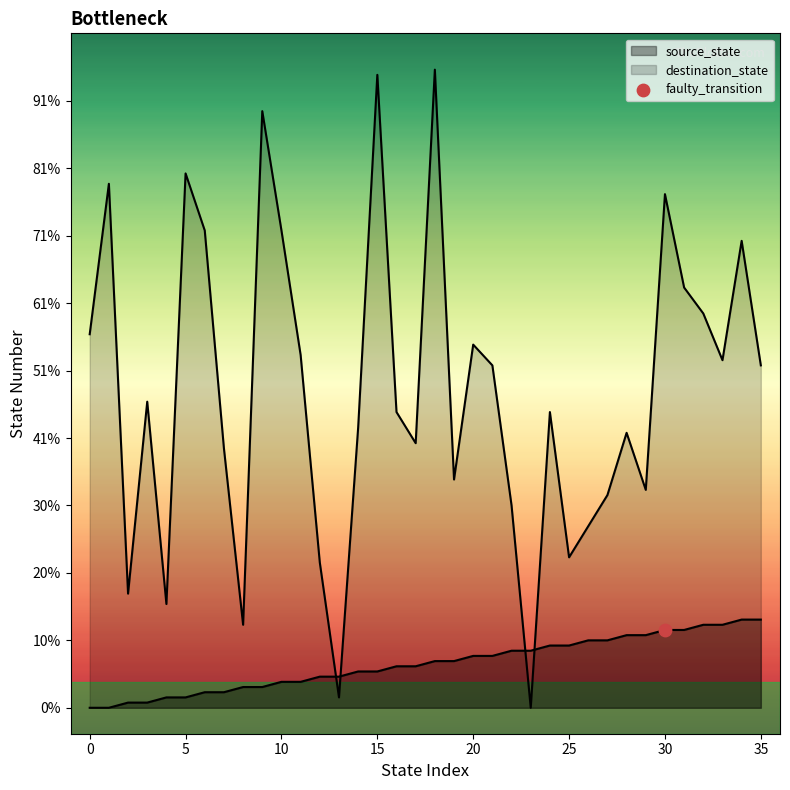

Is the value of destination_state at 19 greater than the value of source_state at 25?

Yes